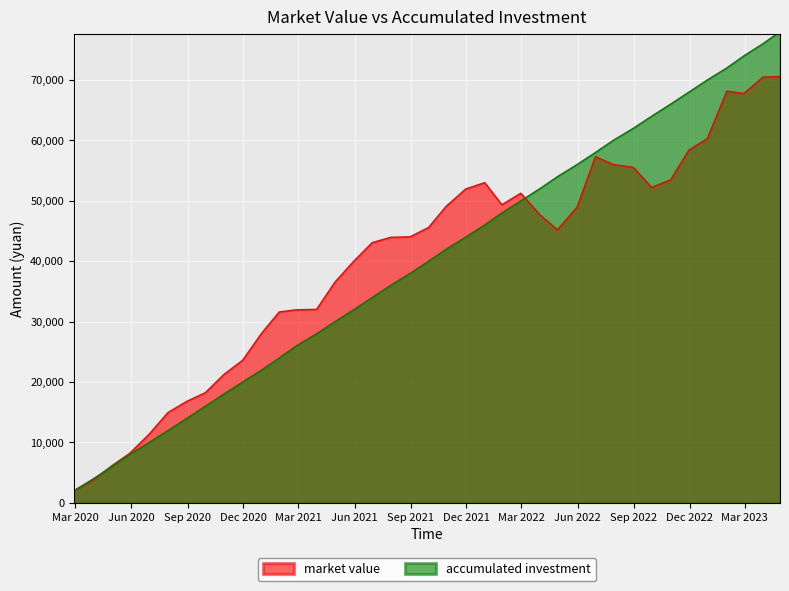

How many distinct data groups are displayed?

2